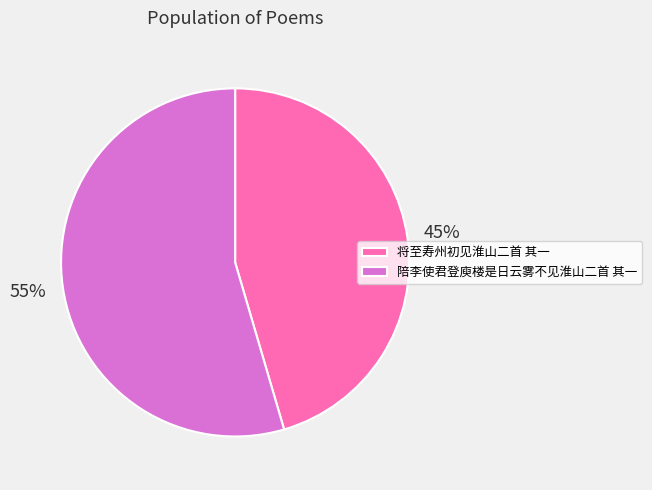

What percentage is the 将至寿州初见淮山二首 其一 slice, to the nearest percent?

45%